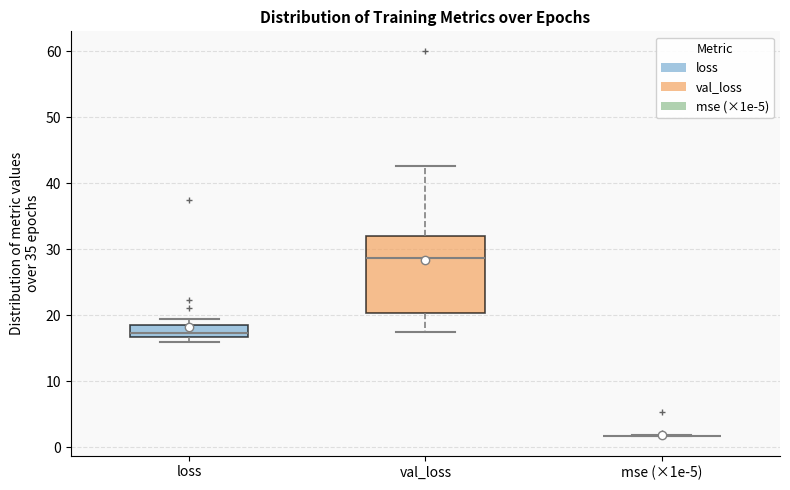

Comparing the boxes themselves (not the whiskers), which one is the tallest?

val_loss